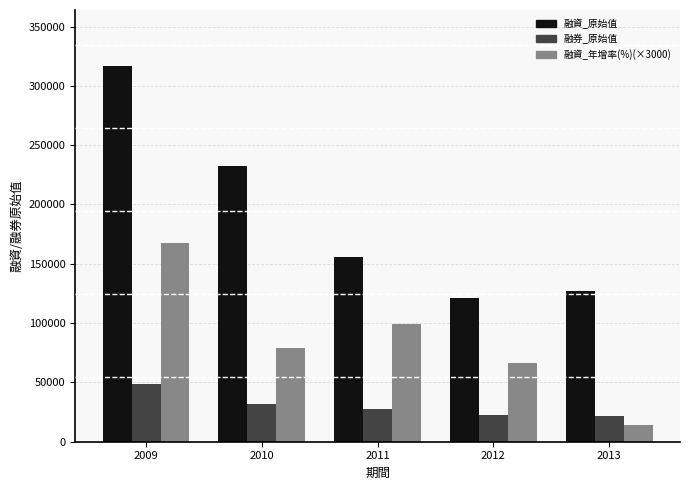

The 融券_原始值 series shows 27985.0 at 2011. True or false?

True